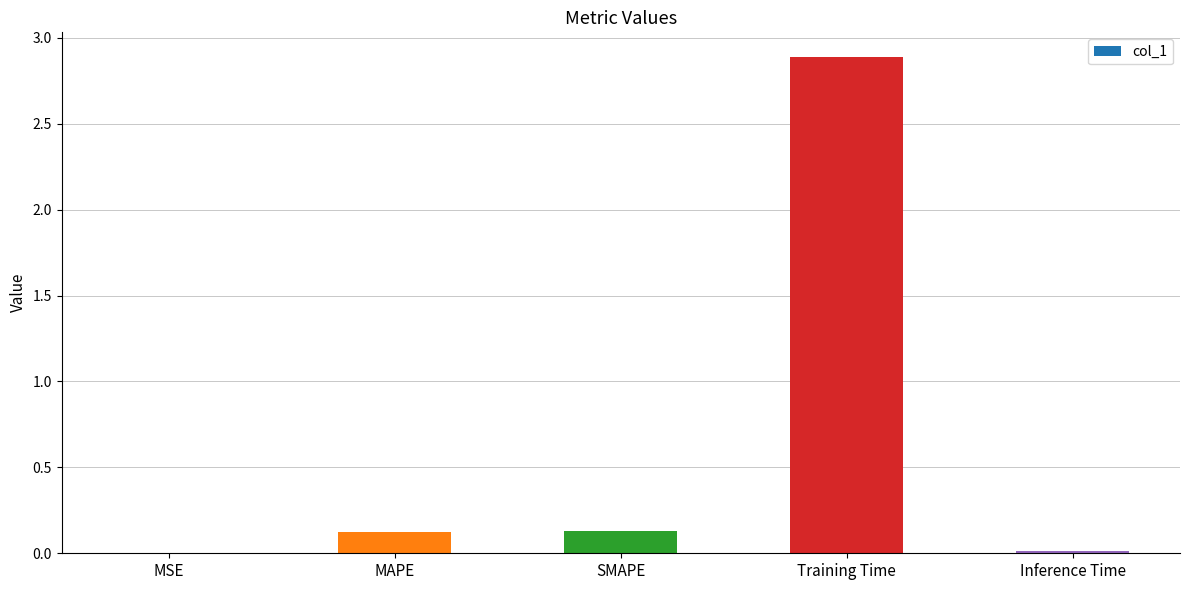

What is the sum of all values?

3.2